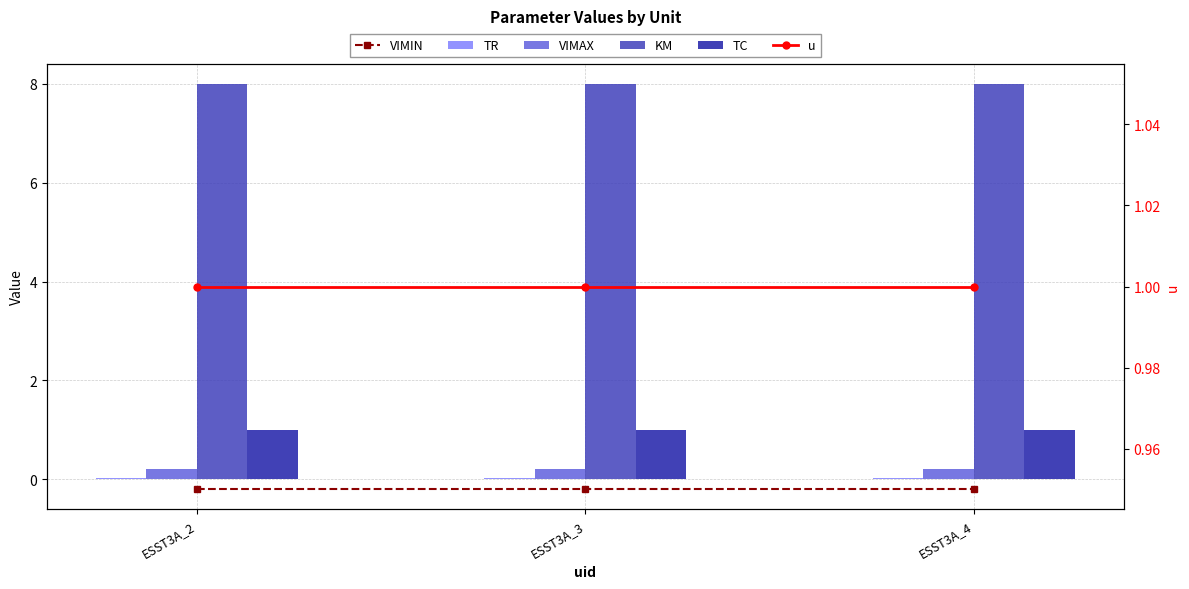

Rank the categories by KM value from lowest to highest.

ESST3A_2, ESST3A_3, ESST3A_4